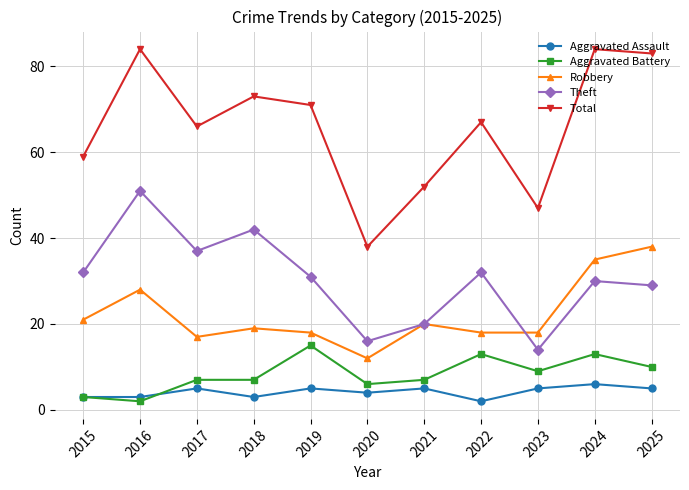

Which category has the lowest value in the Total series?

2020